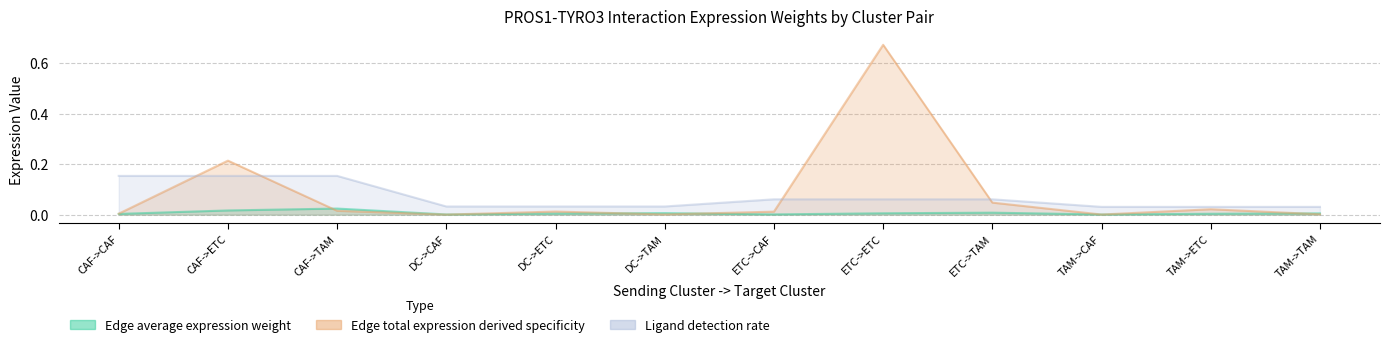

At how many categories does at least one series exceed 0?

12